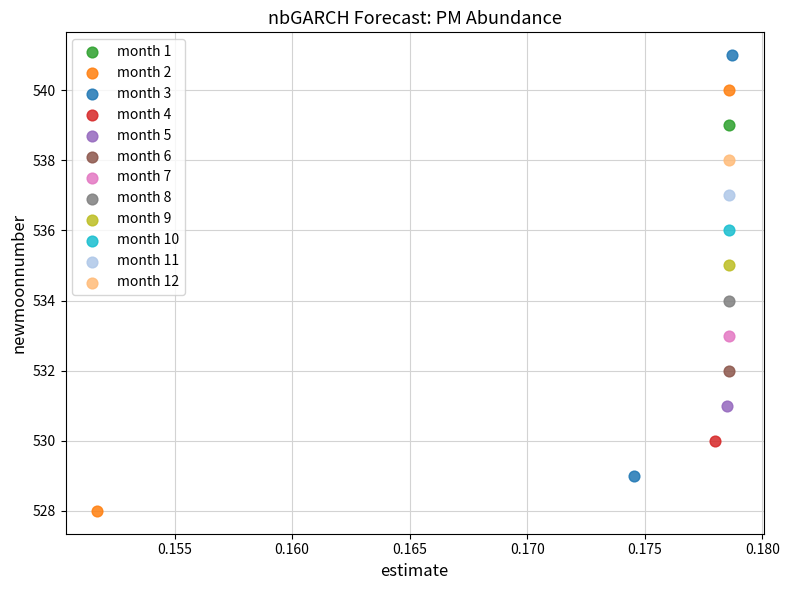

What are all the series names shown in the legend?

month 1, month 2, month 3, month 4, month 5, month 6, month 7, month 8, month 9, month 10, month 11, month 12